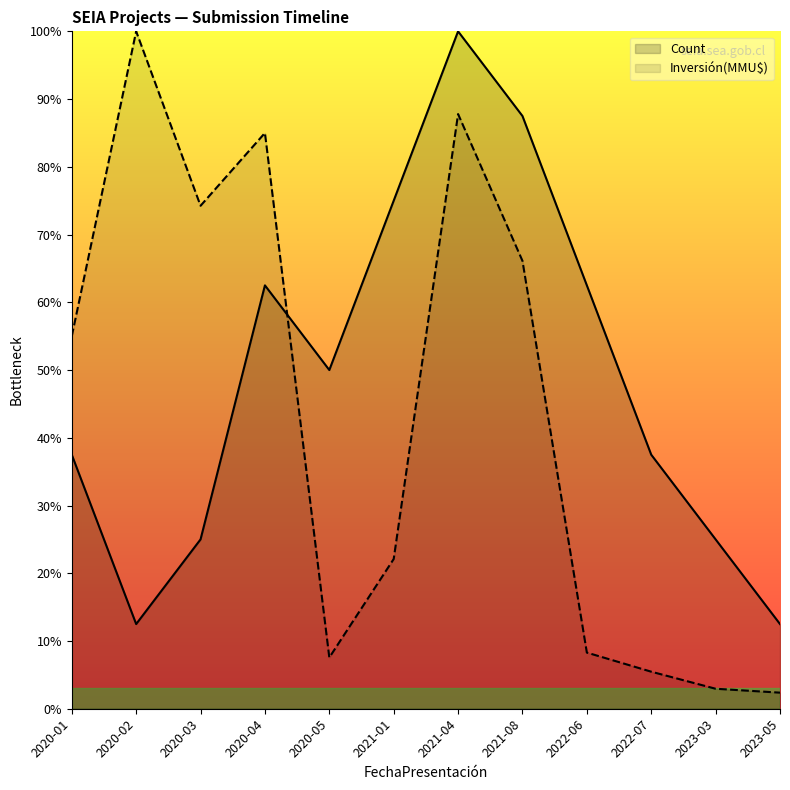

What is the value of the Inversión(MMU$) point at the 5th from the left?

7.6